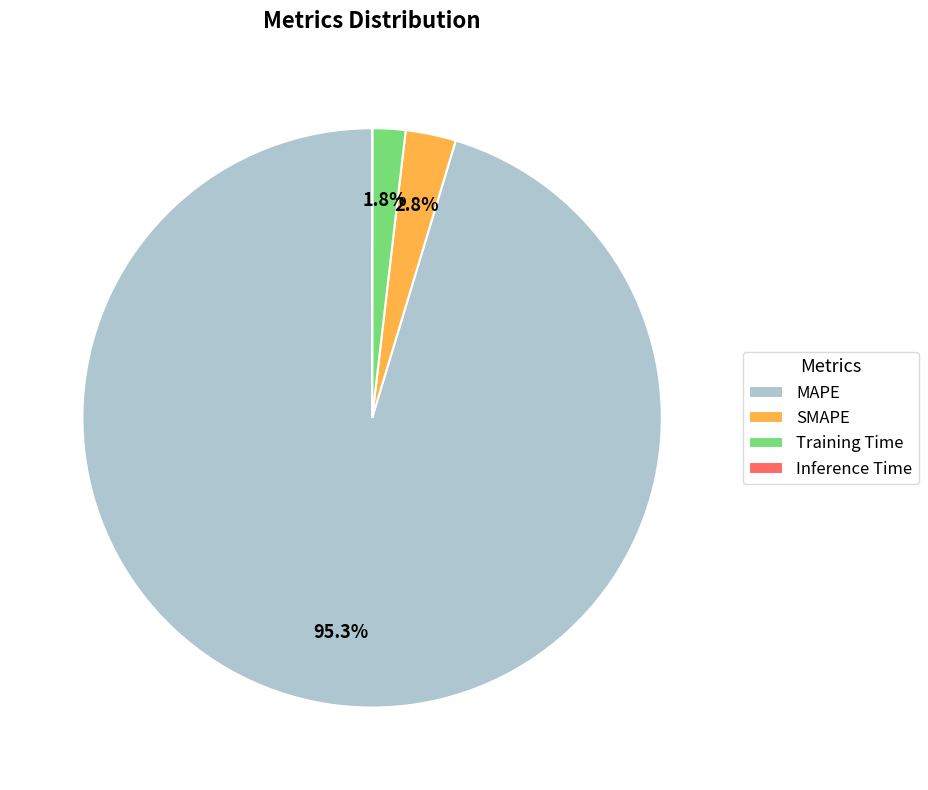

Do MAPE and Training Time together represent more than half of the pie?

Yes